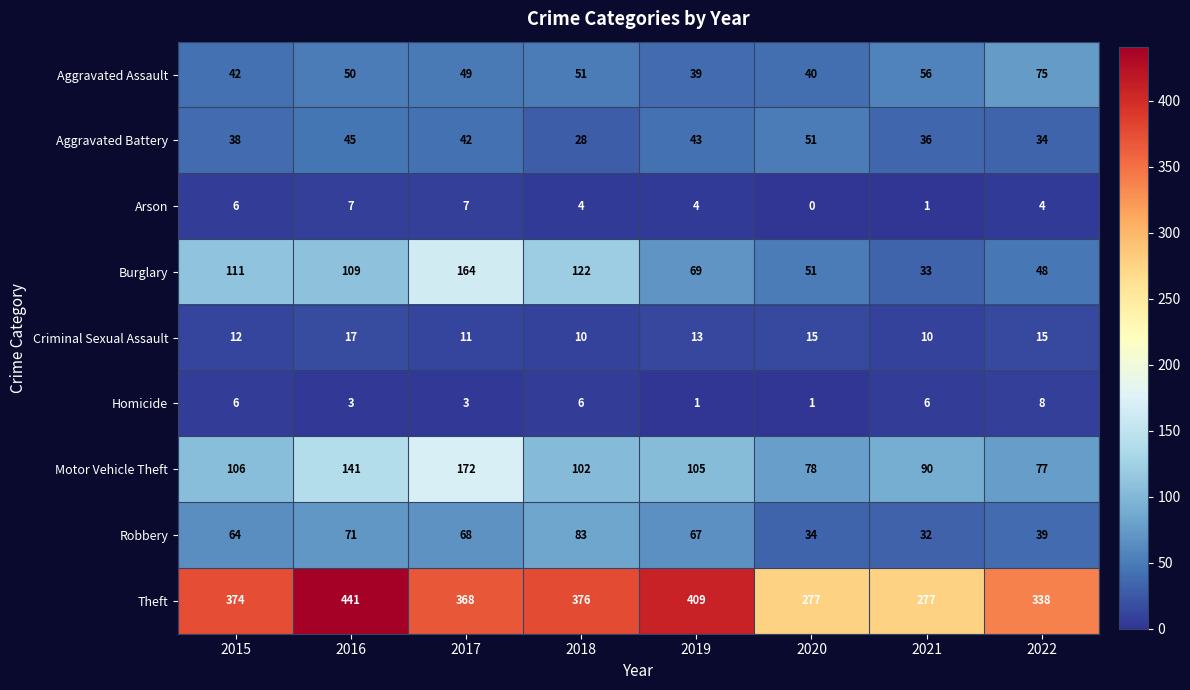

How many data points in Burglary are less than 109?

4